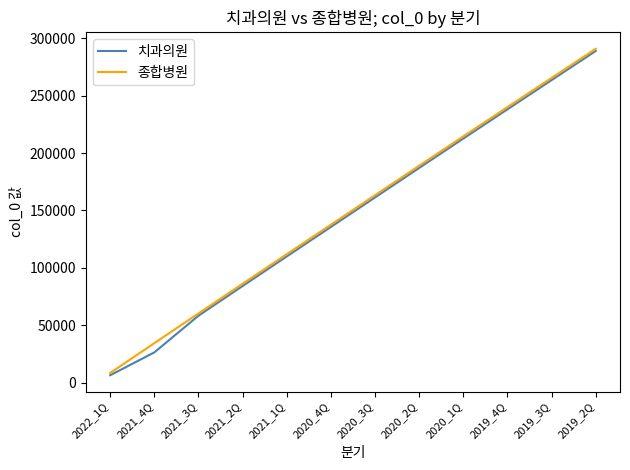

Reading left to right, extract all data points from this chart.

치과의원: 6464	26358	58321	84189	109952	135637	161342	187025	212621	238101	263538	288927
종합병원: 8438	34400	60289	86148	111894	137574	163283	188956	214536	240012	265448	290827